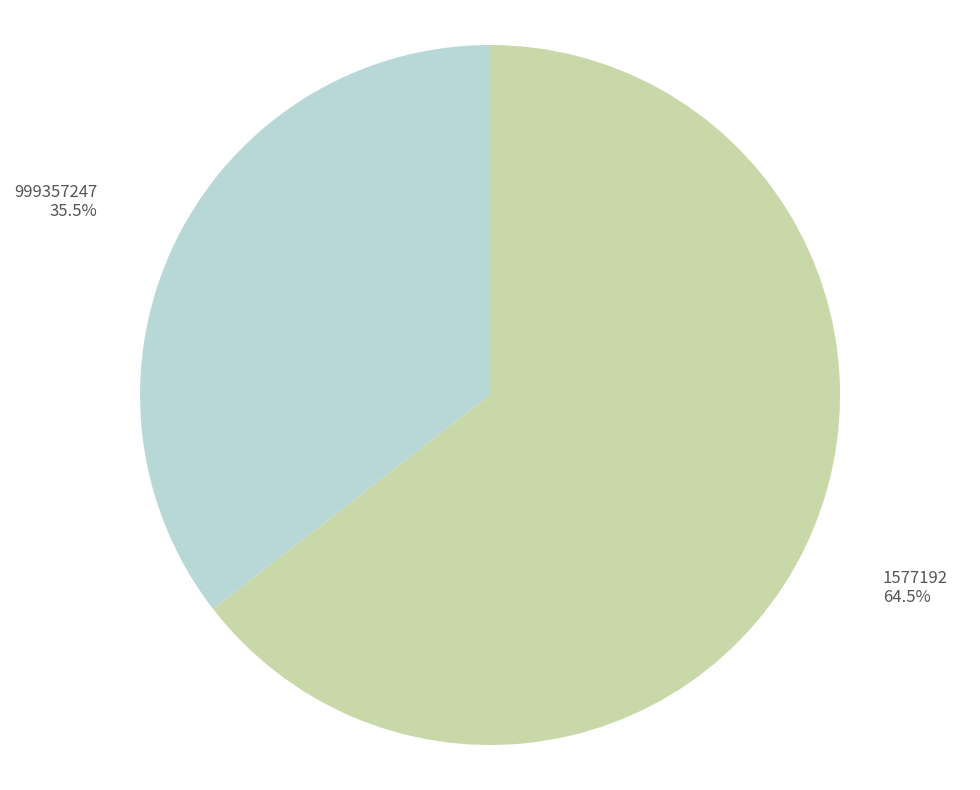

How many slices are in this pie chart?

2